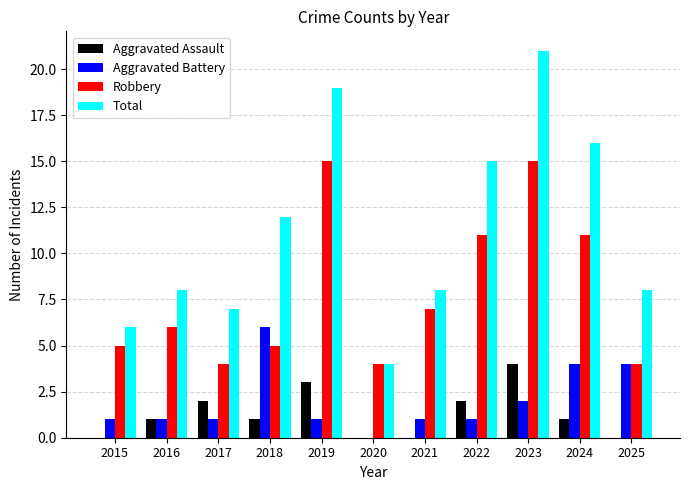

How many groups of bars are there?

11